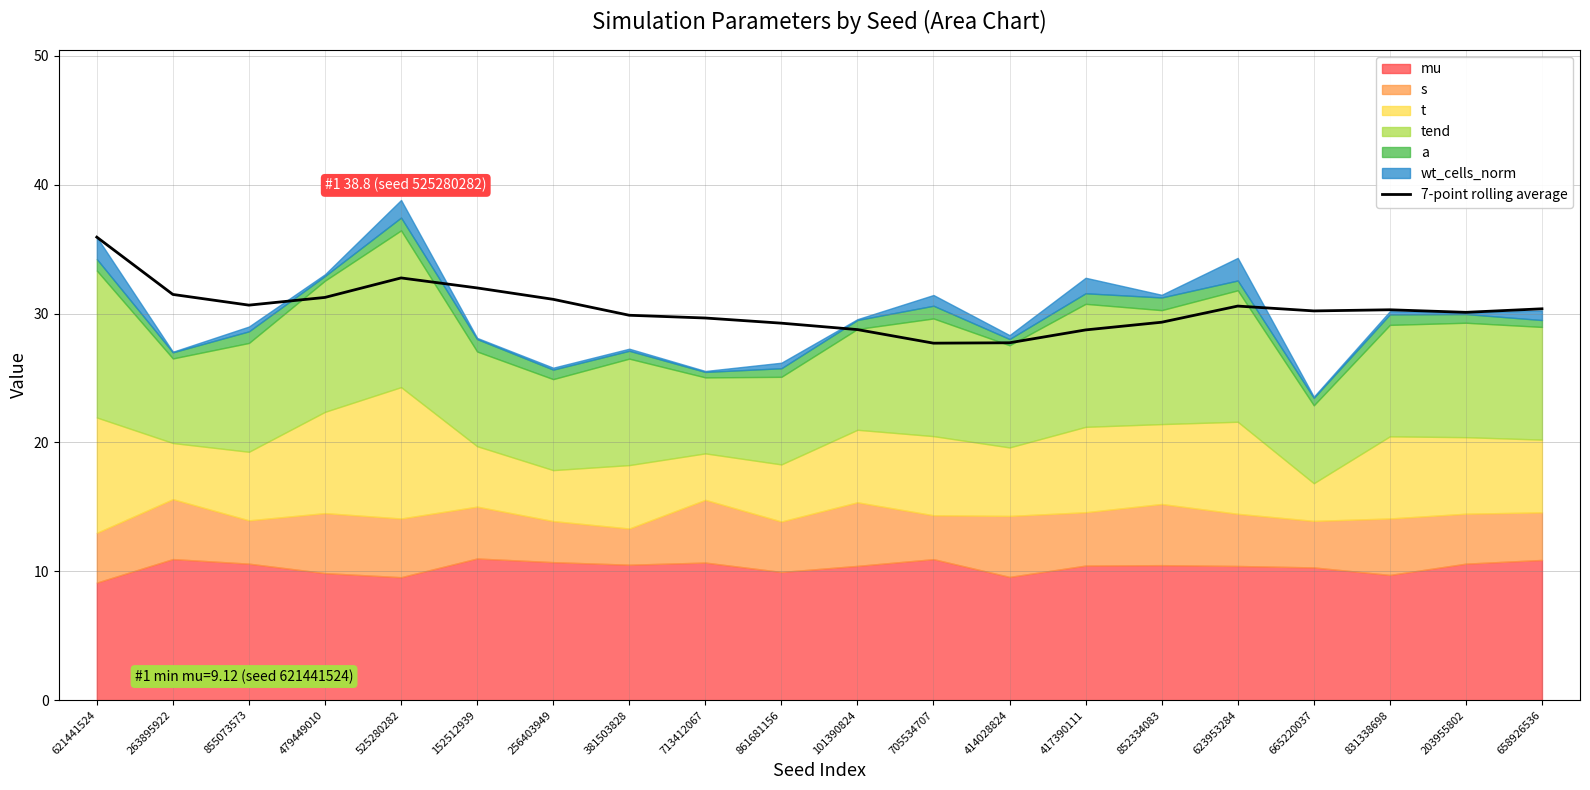

What is the ratio of the value at 852334083 to the value at 381503828?

1.0